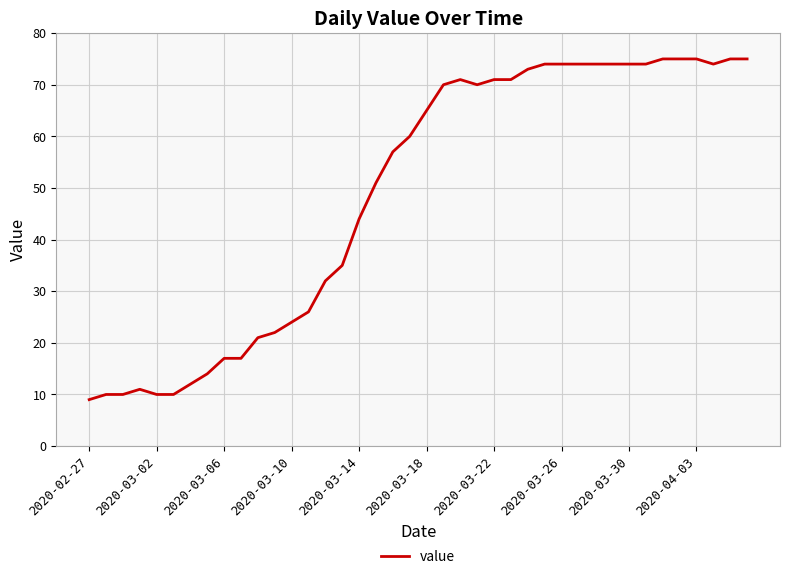

What is the greatest value displayed?

75